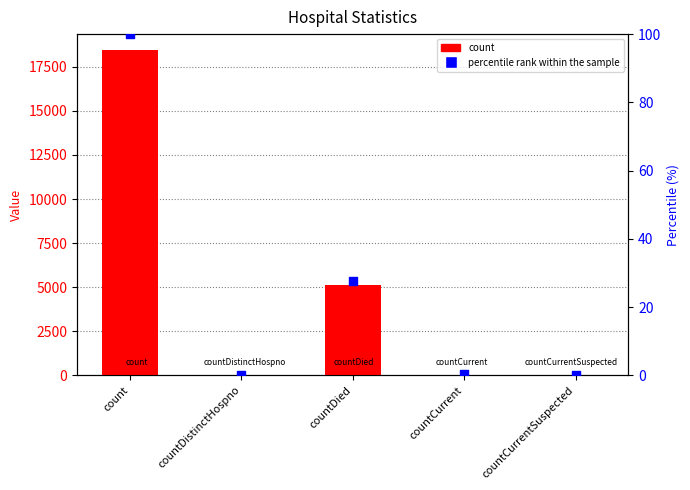

Which series has the largest total across all categories?

count